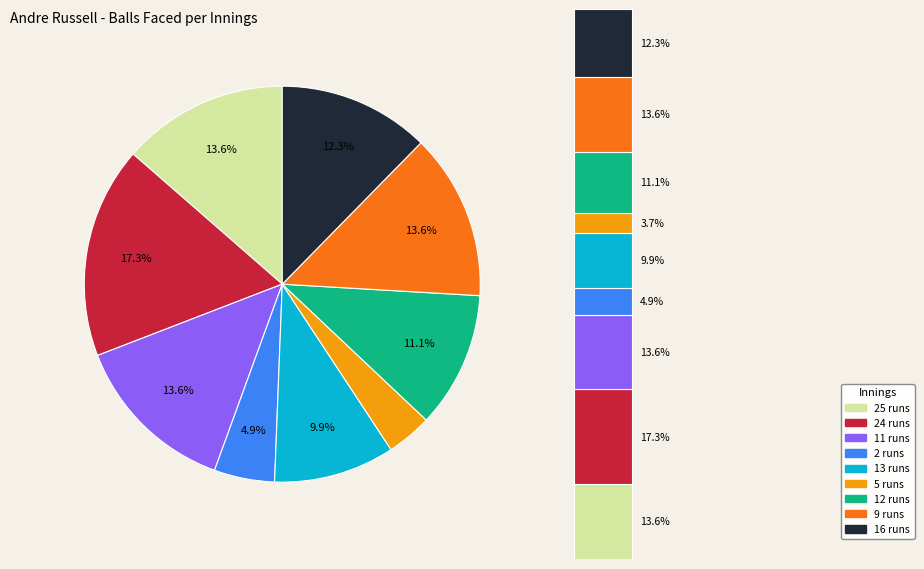

To the nearest percent, what is the combined percentage of 25 runs and 12 runs?

25%